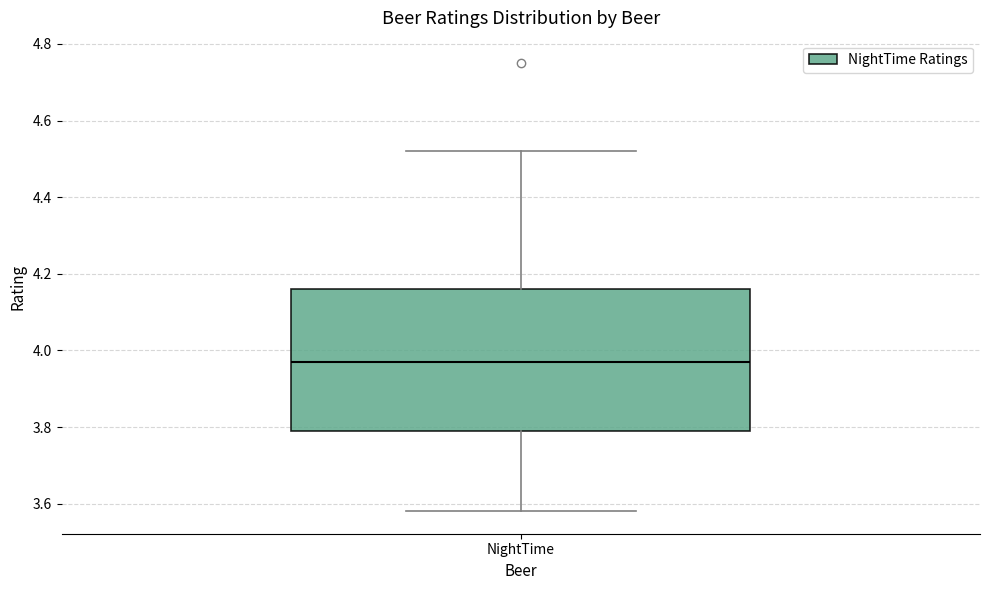

Transcribe this box plot: give where the median line is, the range the box spans, and where the two whiskers end, as read against the y-axis. The values are not printed on the chart, so give them approximately, as read against the axis.

median 3.98, box 3.80 to 4.16, whiskers 3.58 to 4.52